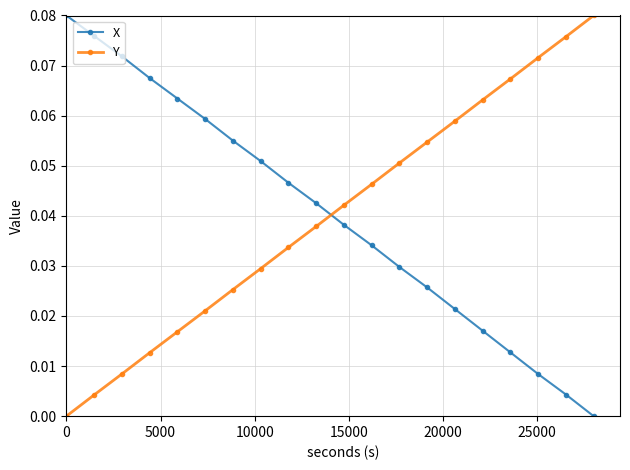

At how many categories does at least one series exceed 0?

20